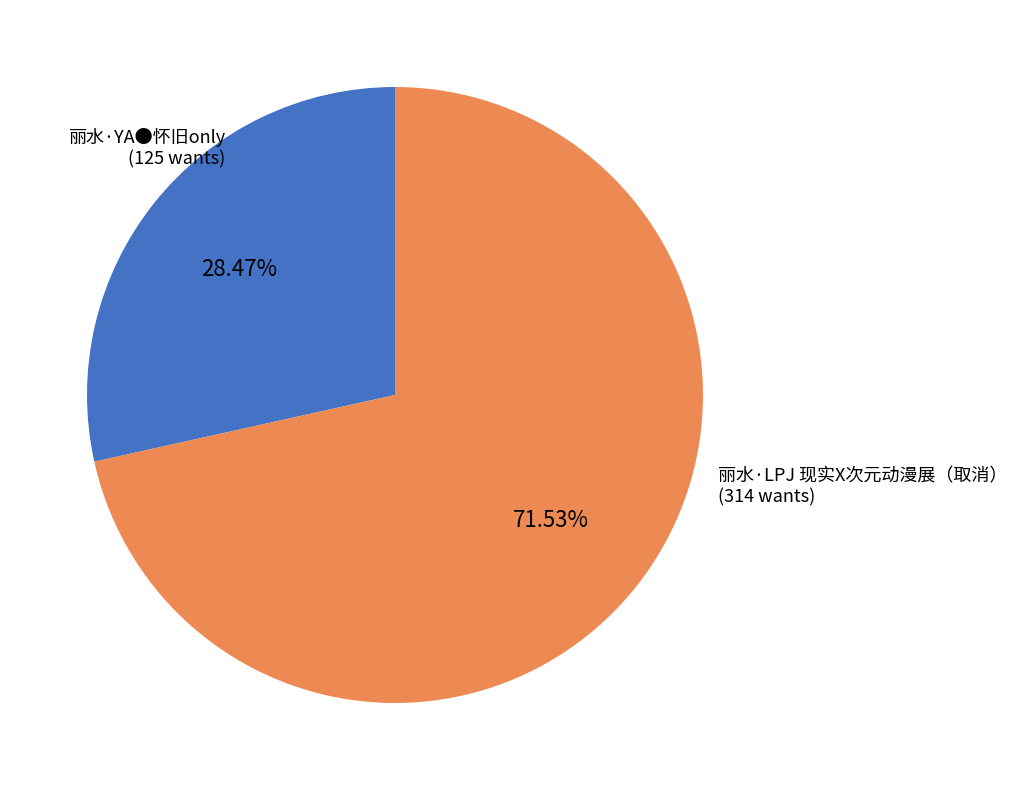

Does 丽水·YA●怀旧only account for over 50% of the chart?

No